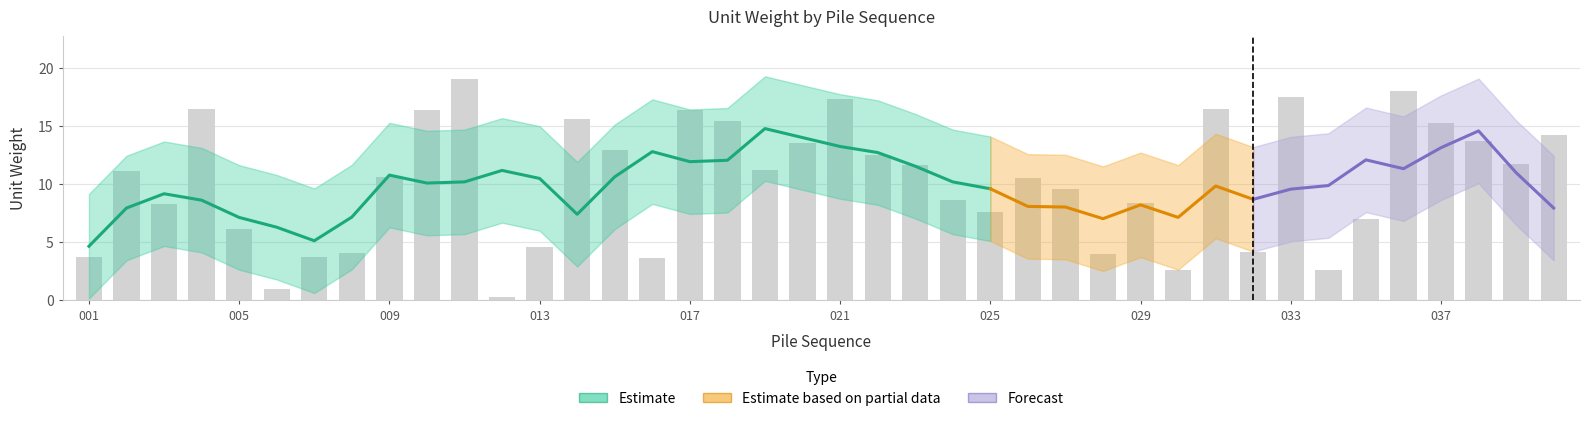

Which has a higher value, 001 or 011?

011